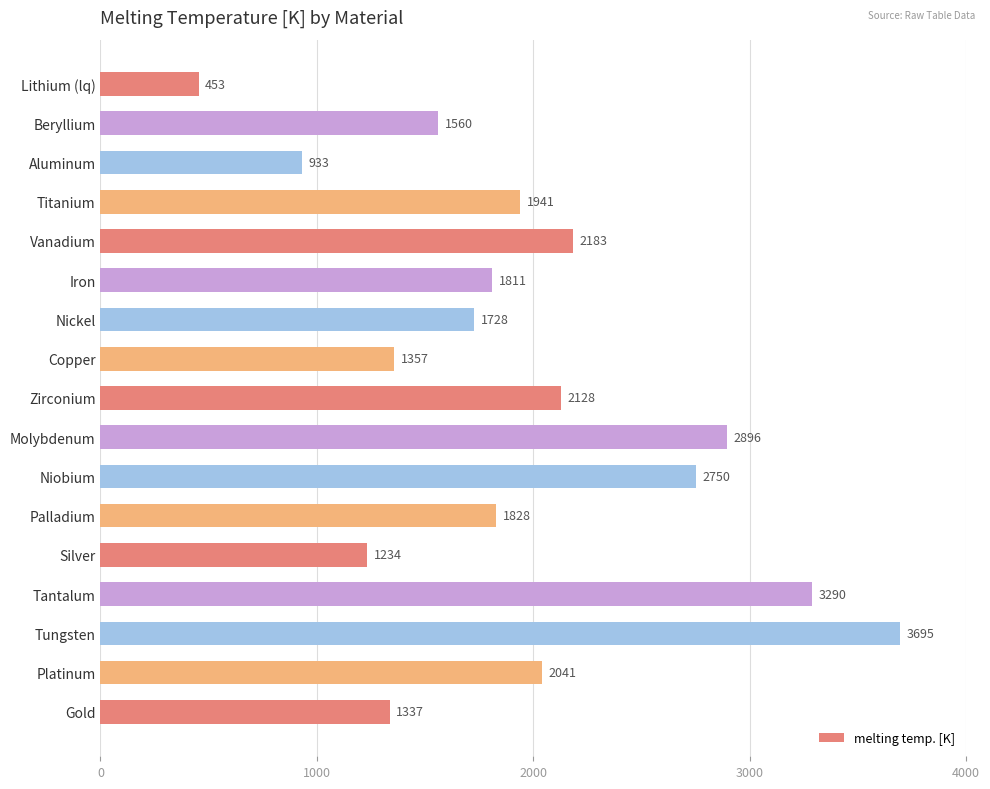

Reading bottom to top, list all the values displayed in this chart.

1337	2041	3695	3290	1234	1828	2750	2896	2128	1357	1728	1811	2183	1941	933	1560	453